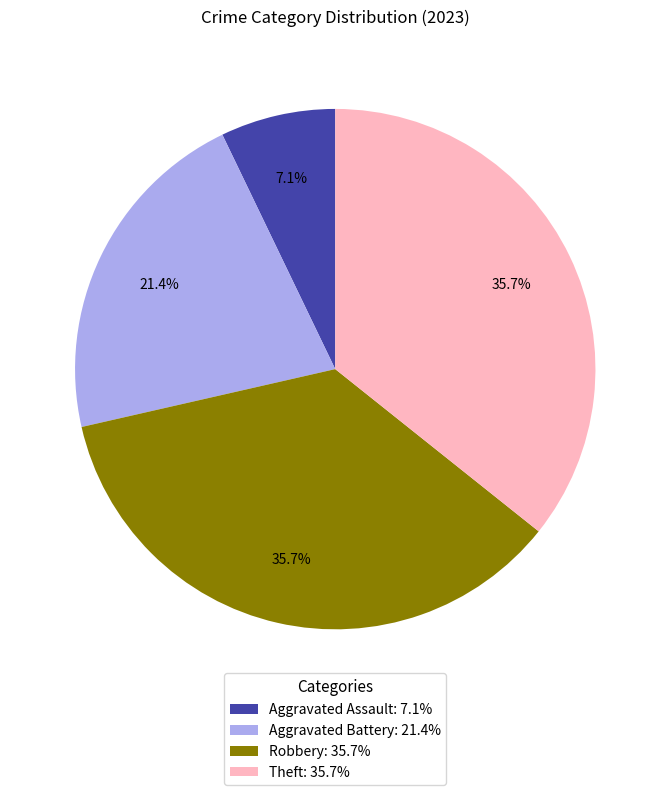

True or false: Aggravated Assault accounts for 7% of the total.

True